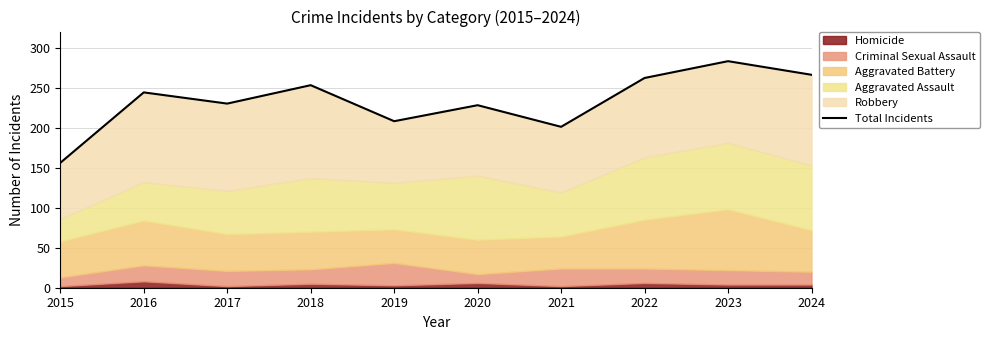

How many lines are shown in the chart?

1